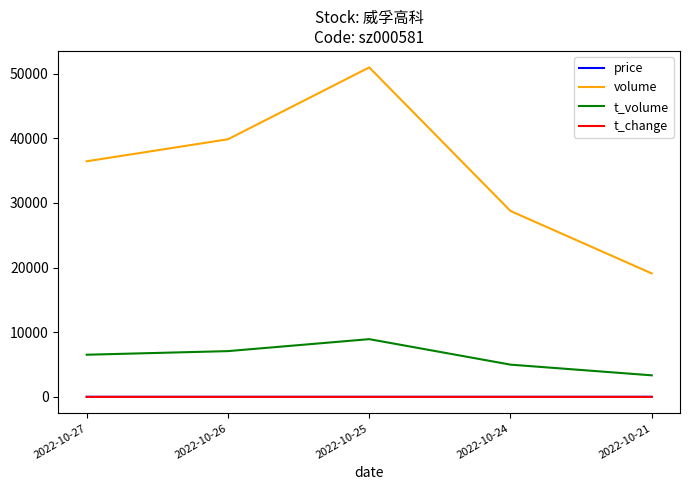

At which category is the sum across all series the highest?

2022-10-25